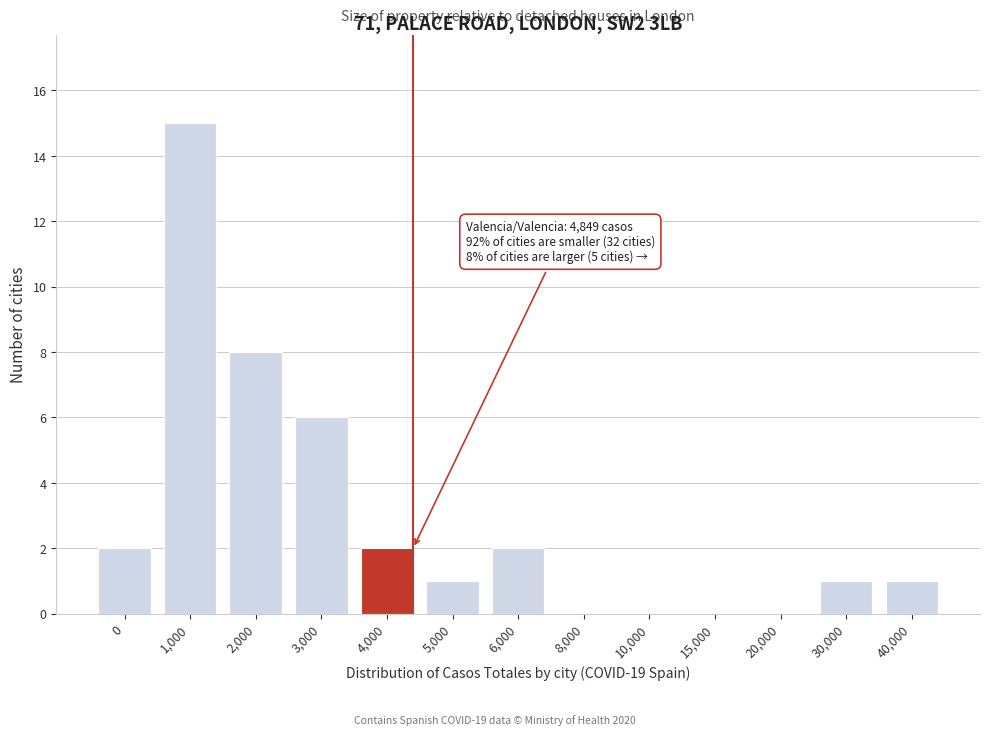

Reading right to left, transcribe all the data shown in this chart.

40,000=1	30,000=1	20,000=0	15,000=0	10,000=0	8,000=0	6,000=2	5,000=1	4,000=2	3,000=6	2,000=8	1,000=15	0=2